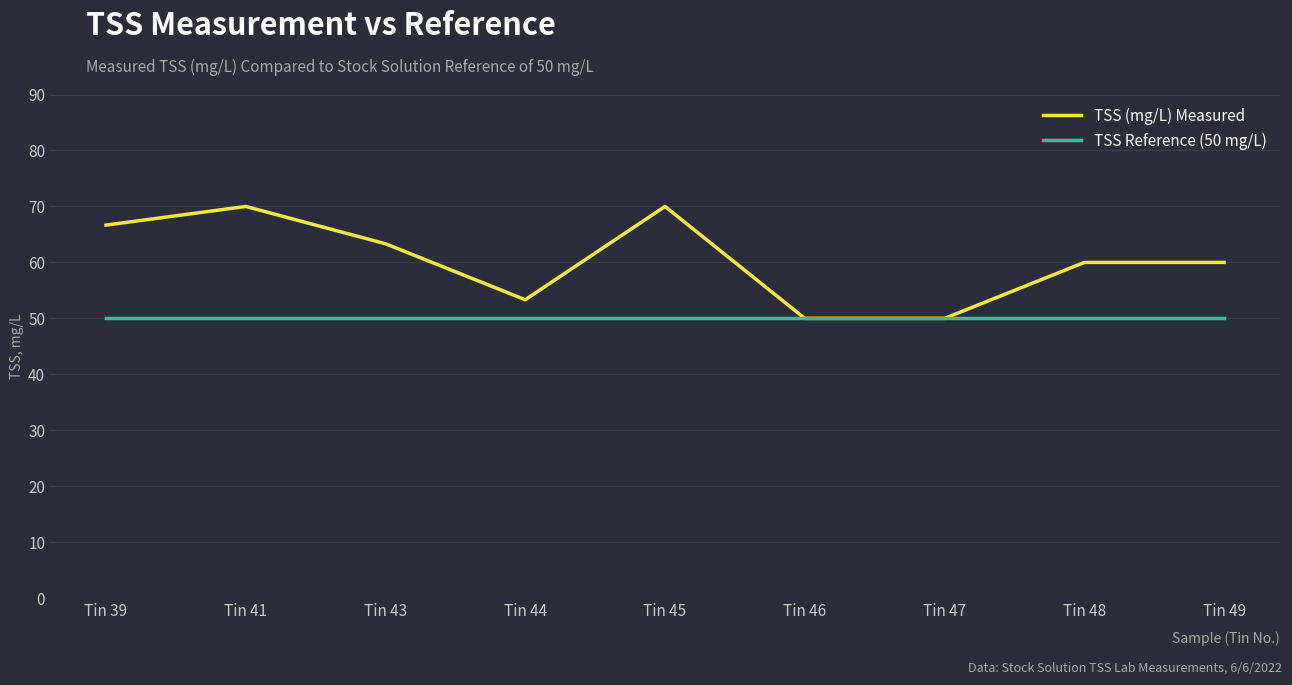

Reading left to right, extract all data points from this chart.

TSS (mg/L) Measured: Tin 39=66.7	Tin 41=70.0	Tin 43=63.3	Tin 44=53.3	Tin 45=70.0	Tin 46=50.0	Tin 47=50.0	Tin 48=60.0	Tin 49=60.0
TSS Reference (50 mg/L): Tin 39=50.0	Tin 41=50.0	Tin 43=50.0	Tin 44=50.0	Tin 45=50.0	Tin 46=50.0	Tin 47=50.0	Tin 48=50.0	Tin 49=50.0